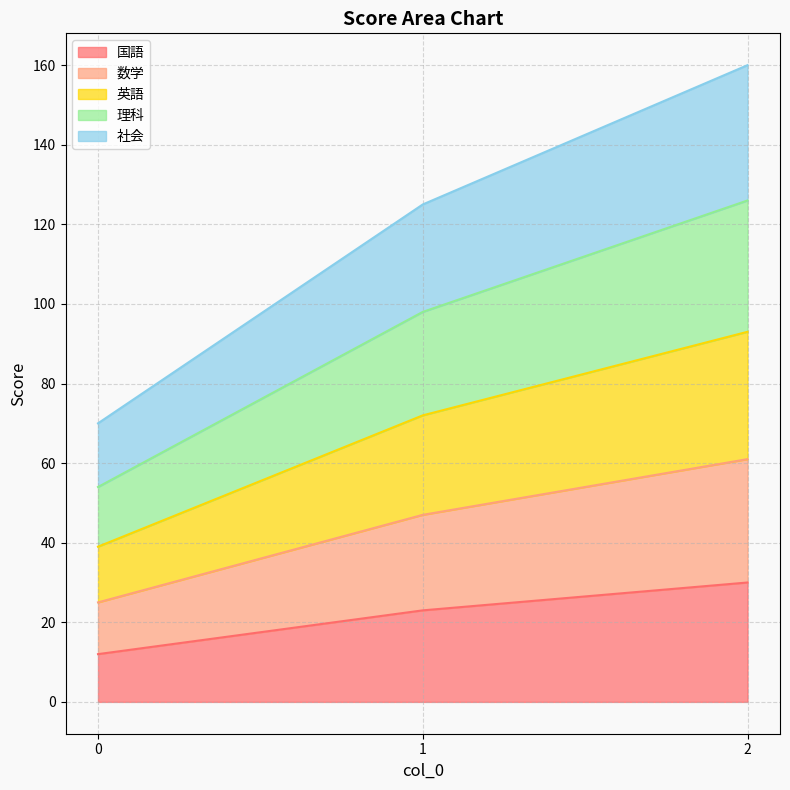

What is the difference between the highest and lowest values at 0?

58